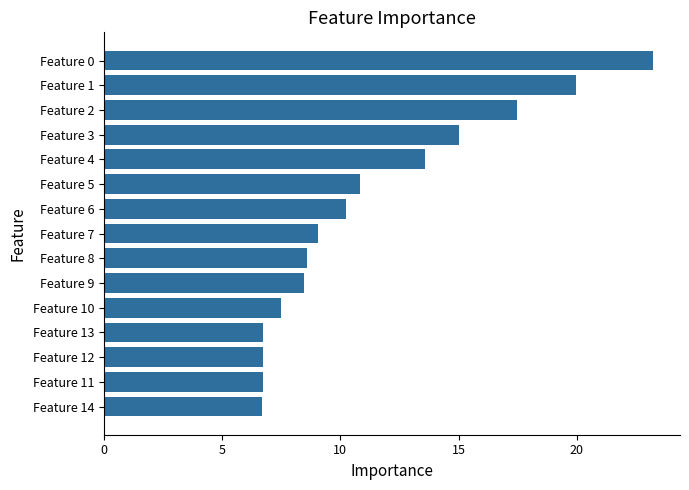

What is the difference between the maximum and minimum values?

16.5